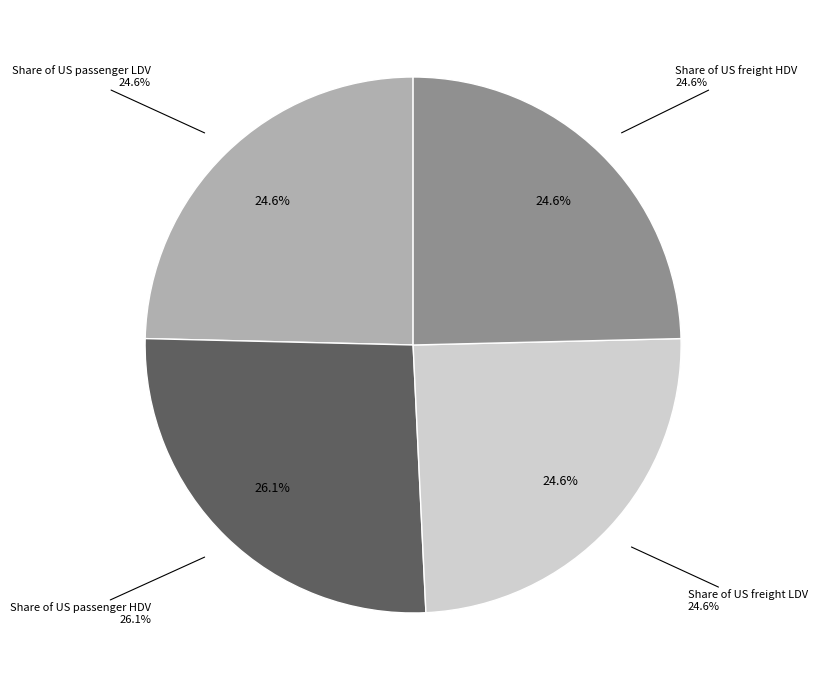

True or false: Share of US passenger HDV accounts for 26% of the total.

True